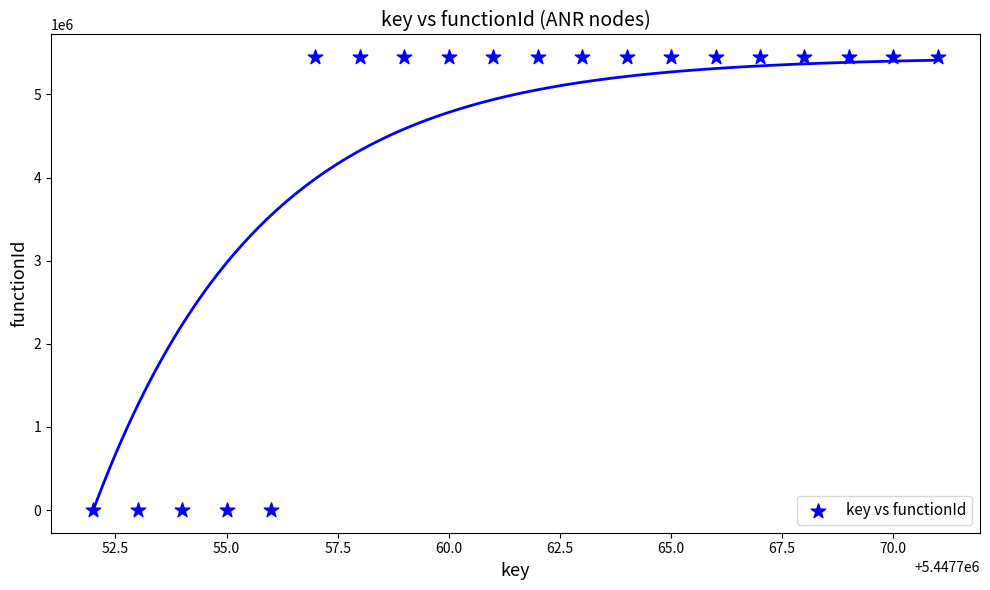

What is the range of X values (max minus min)?

19